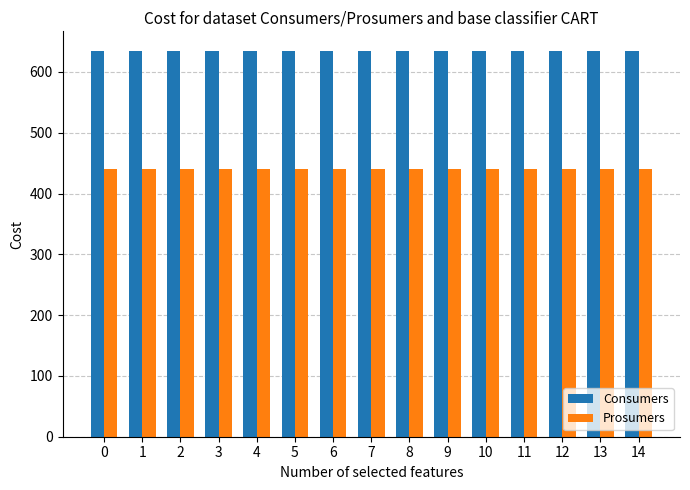

Rank the series by their average value, from highest to lowest.

Consumers, Prosumers